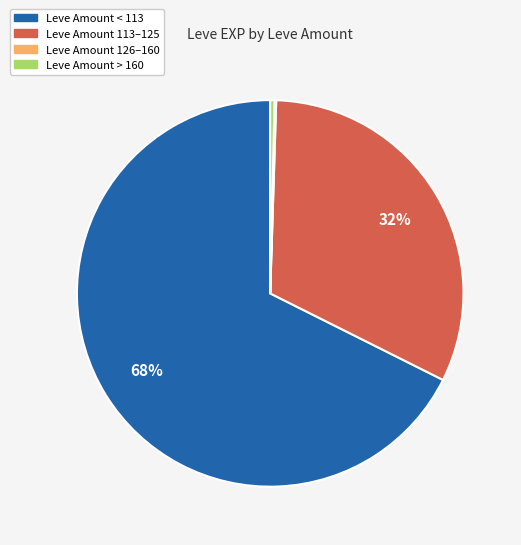

Does any single category account for the majority?

Yes